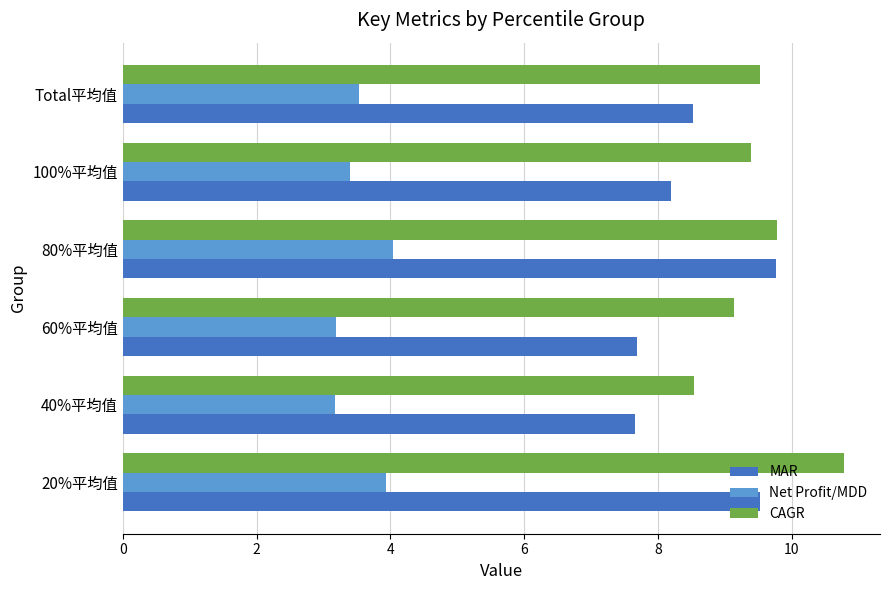

What value does the MAR series have at 100%平均值?

8.2